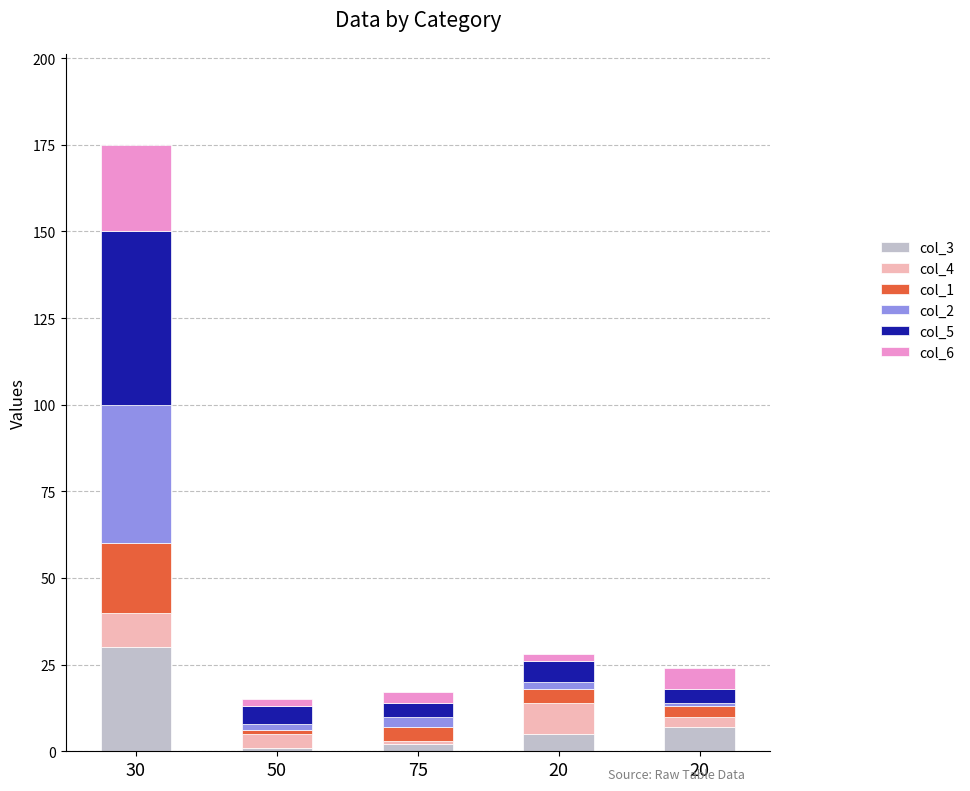

What is the label of the 1st bar from the right?

20